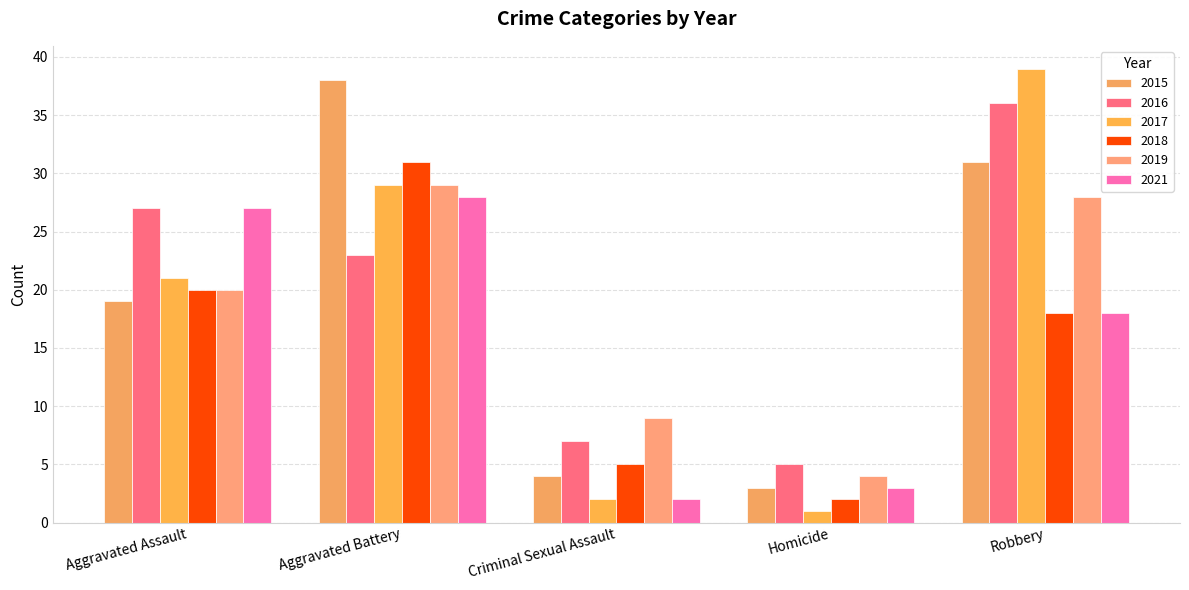

At which label is 2019 closest to 16?

Aggravated Assault